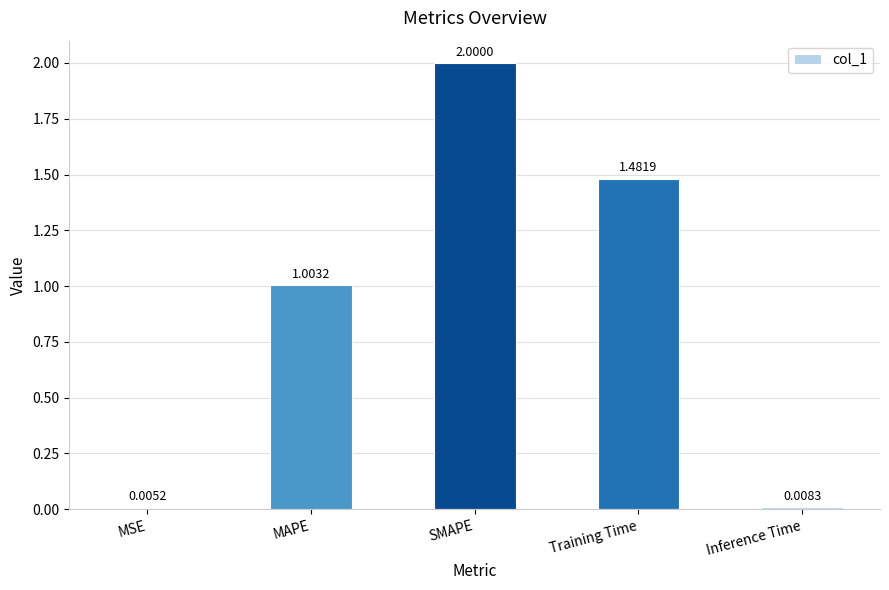

What is the sum of all values?

4.5